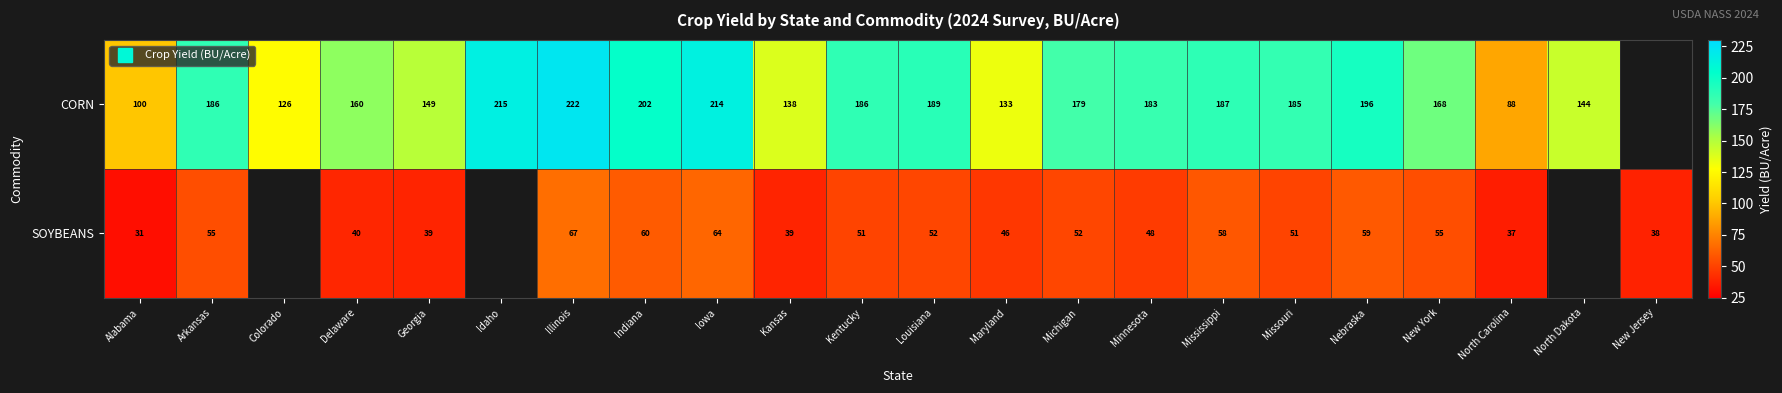

Which category has the lowest value across all series?

Alabama